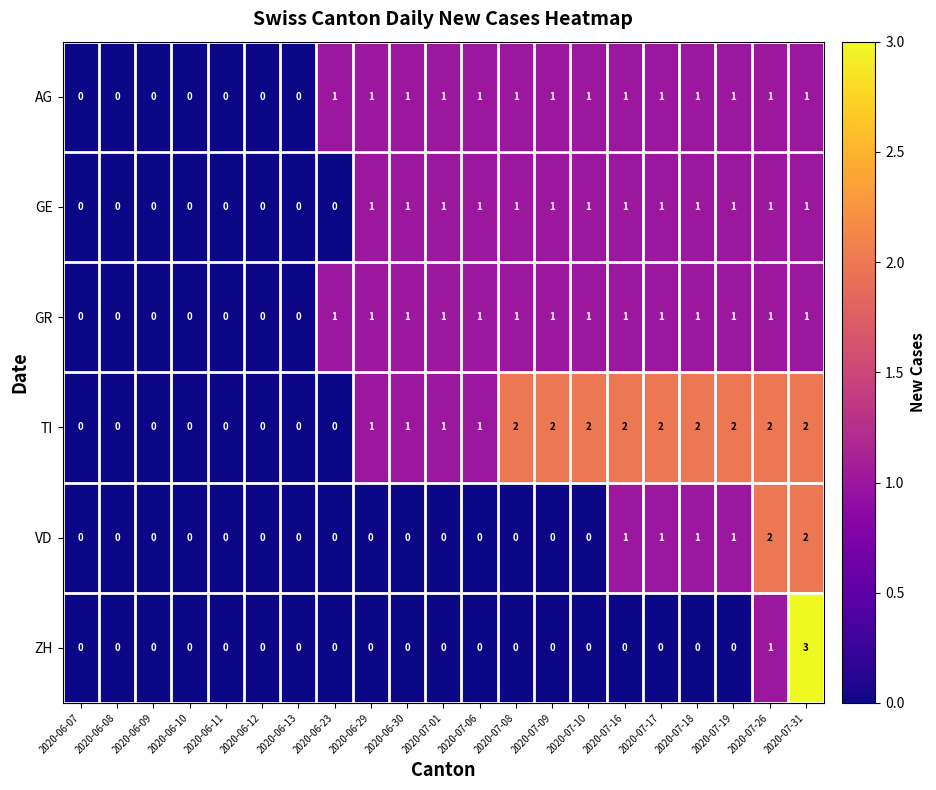

Which series has the largest total across all categories?

TI